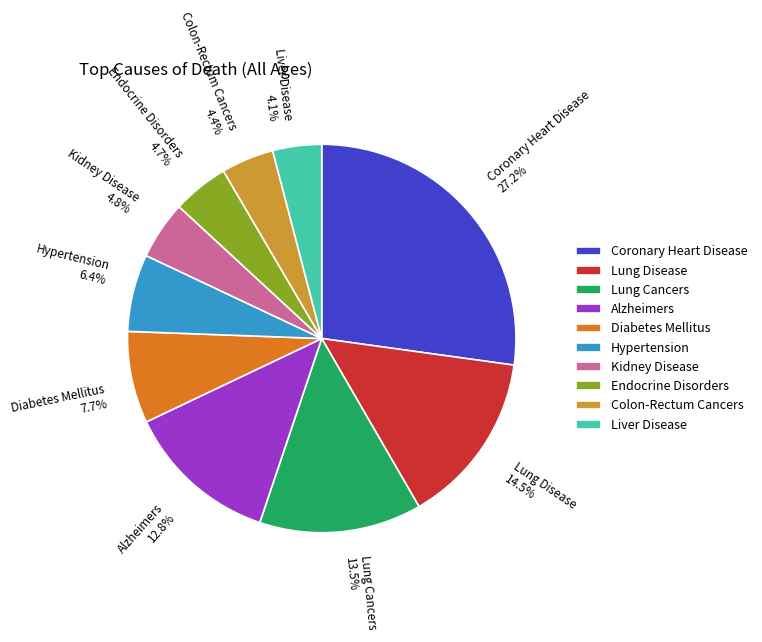

To the nearest percent, what is the difference between the largest and smallest slice percentages?

23%